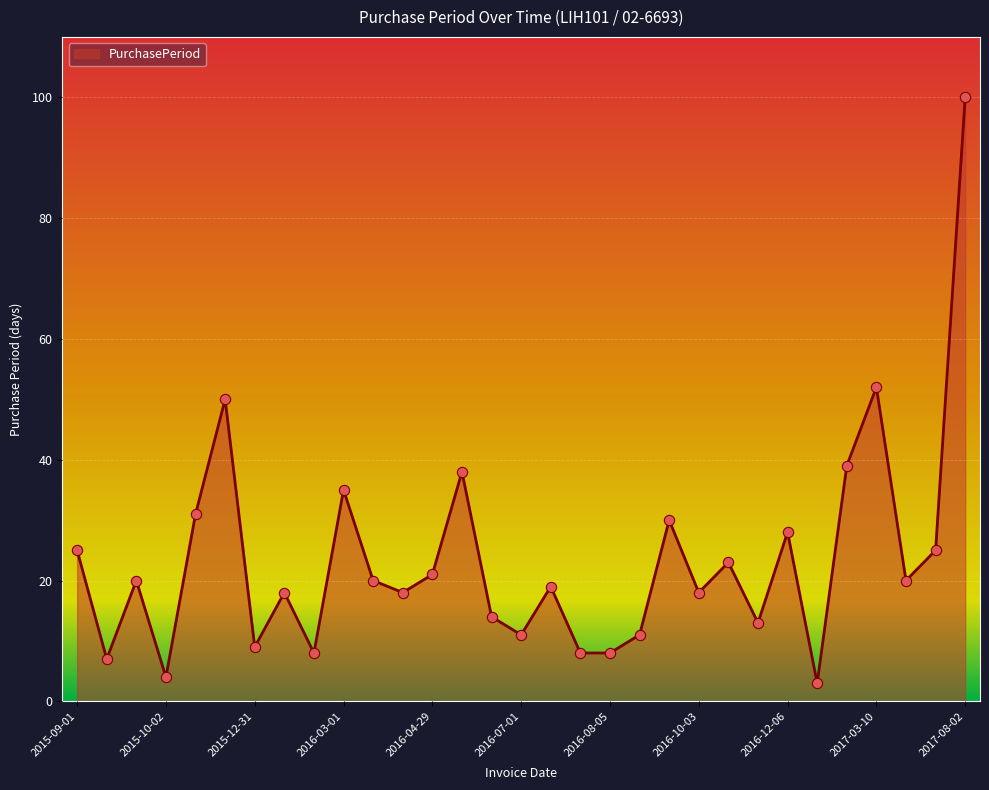

What is the difference between the maximum and minimum values?

97